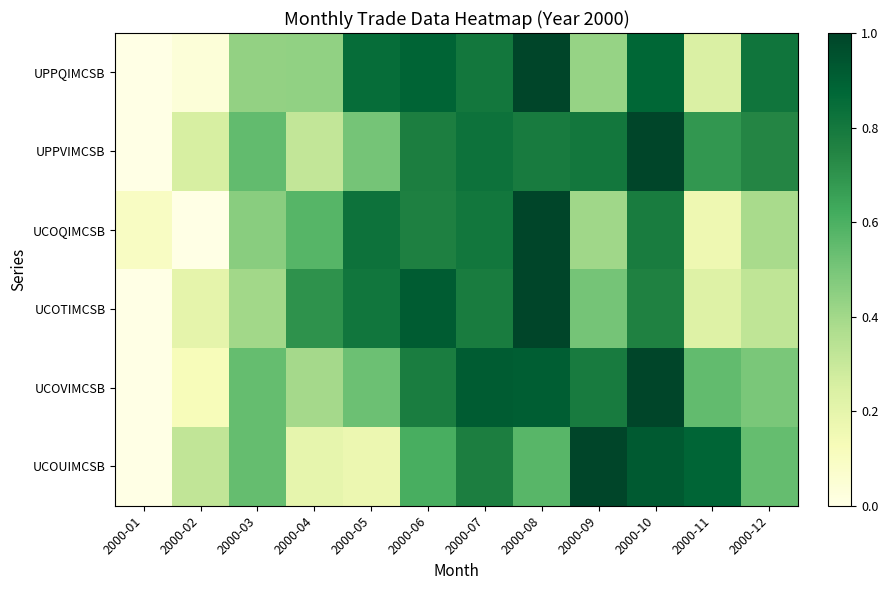

Which series has the widest spread of values?

UPPQIMCSB